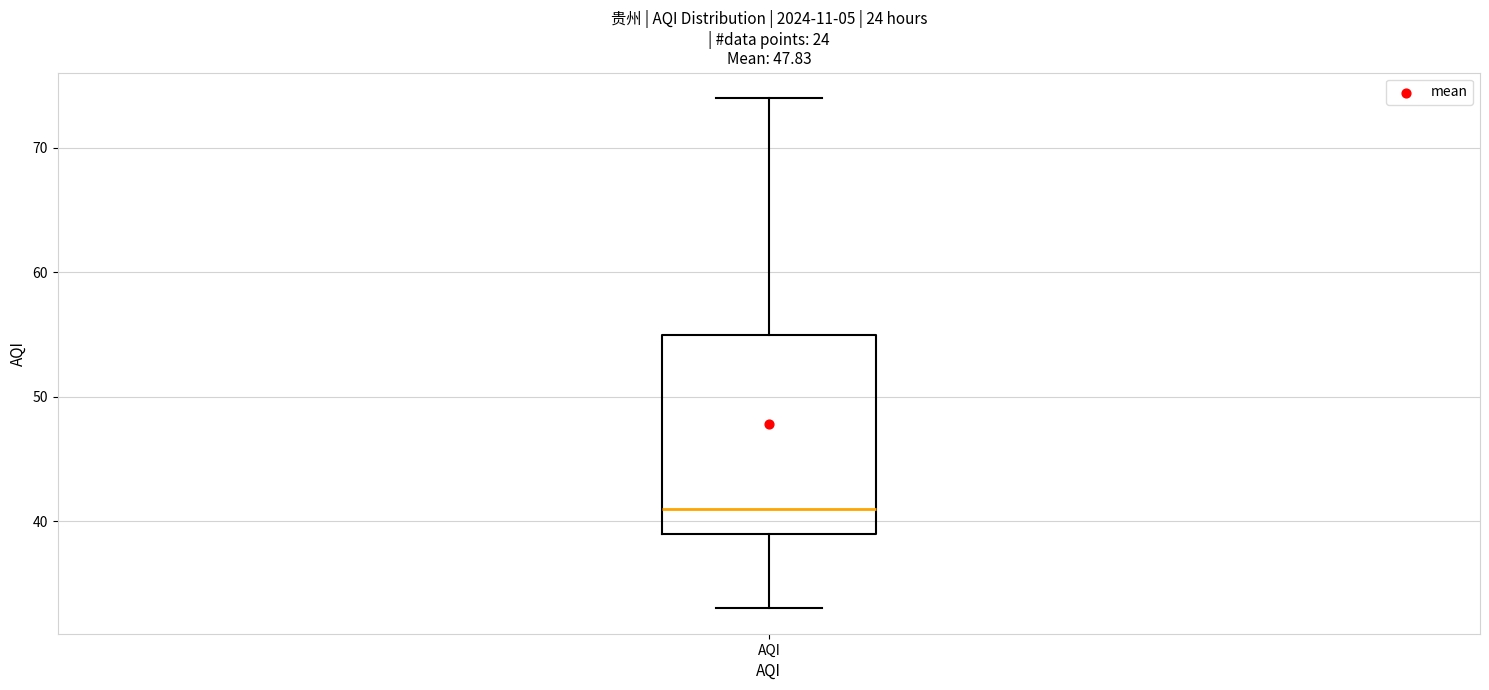

Transcribe this box plot: give where the median line is, the range the box spans, and where the two whiskers end, as read against the y-axis. The values are not printed on the chart, so give them approximately, as read against the axis.

median 41, box 39 to 55, whiskers 33 to 74